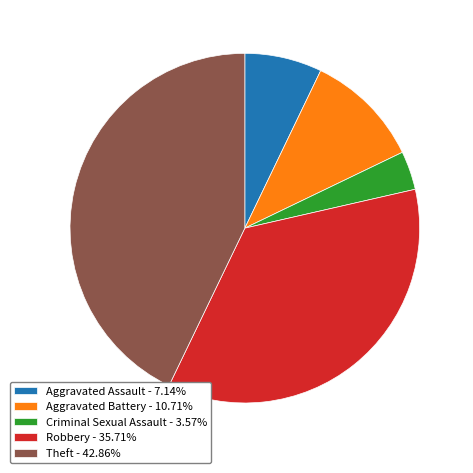

True or false: Theft accounts for 43% of the total.

True